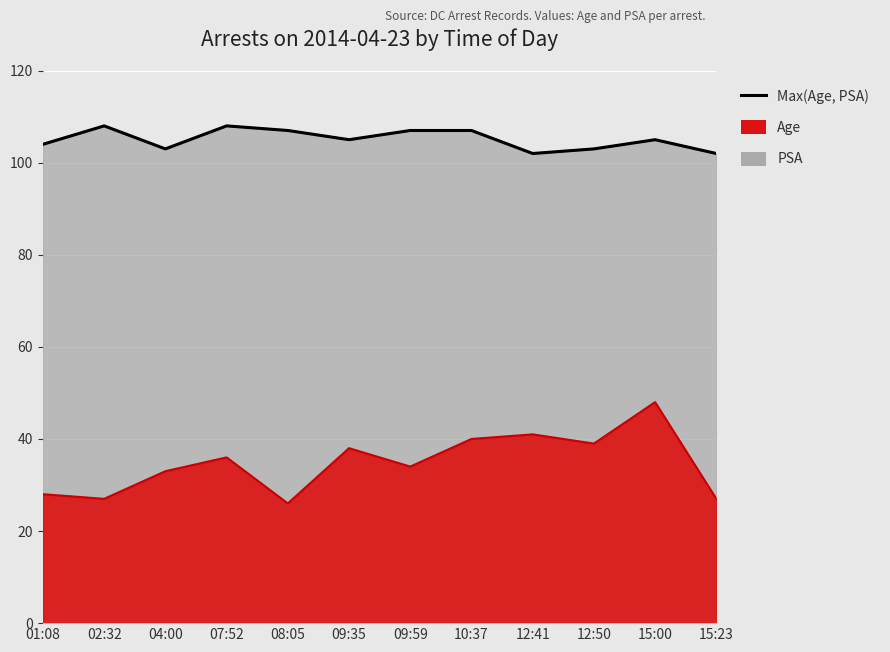

Rank the categories by value from lowest to highest.

12:41, 15:23, 04:00, 12:50, 01:08, 09:35, 15:00, 08:05, 09:59, 10:37, 02:32, 07:52